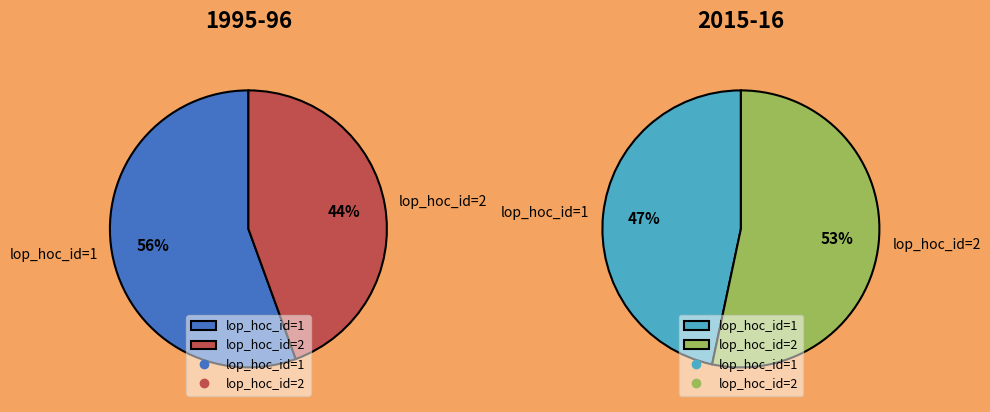

How many slices are in this pie chart?

2